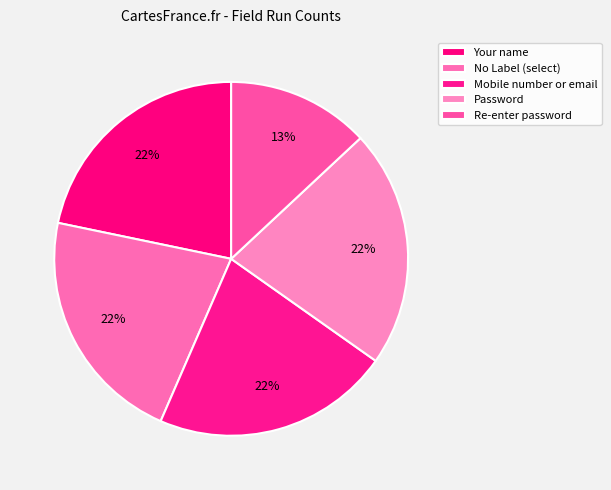

Which category has the biggest portion of the pie?

Your name